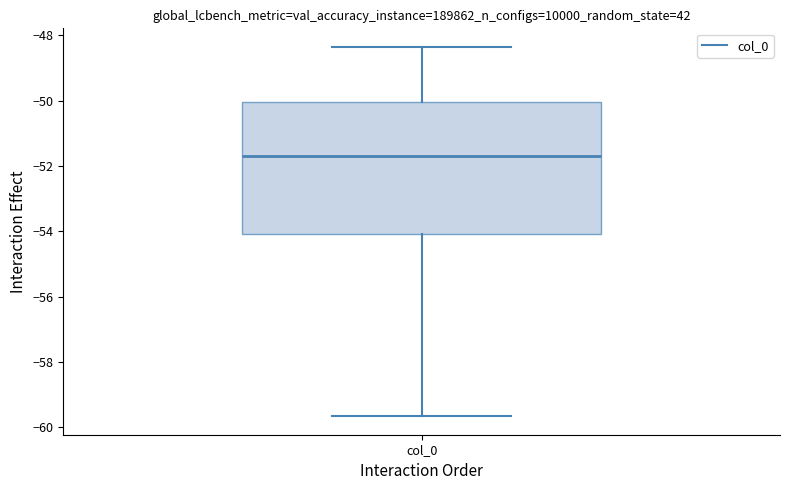

Where is the lower edge of the box for col_0 on the y-axis? The values are not printed on the chart, so give them approximately, as read against the axis.

-54.0